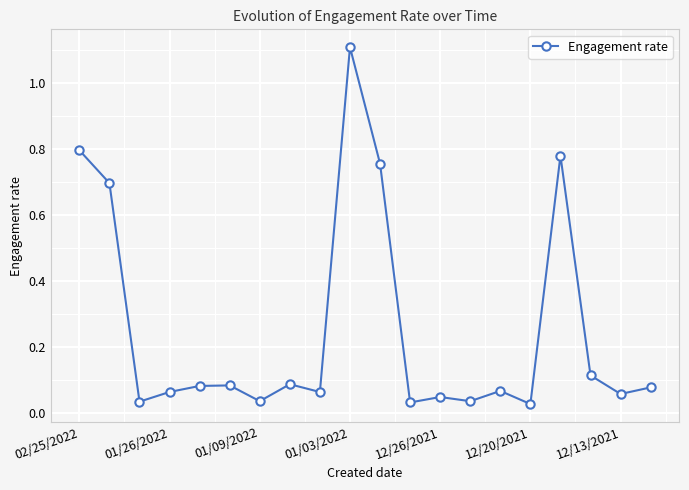

How many lines are shown in the chart?

1